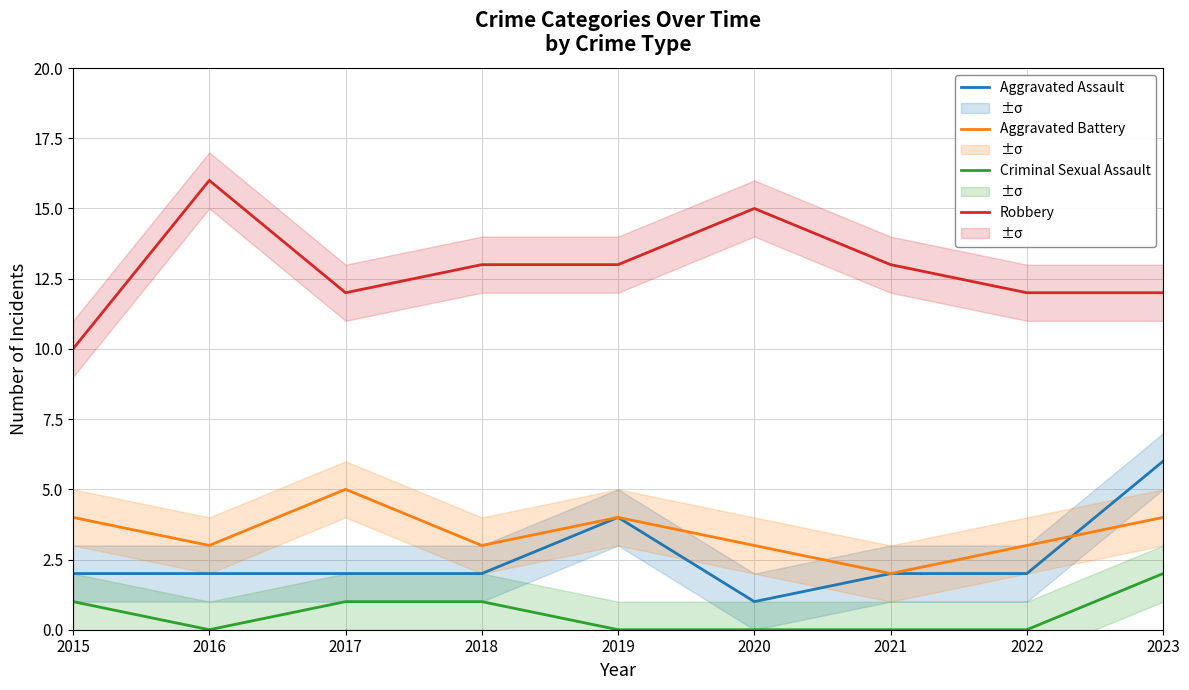

List the labels in order of Criminal Sexual Assault value, largest first.

2023, 2015, 2017, 2018, 2016, 2019, 2020, 2021, 2022